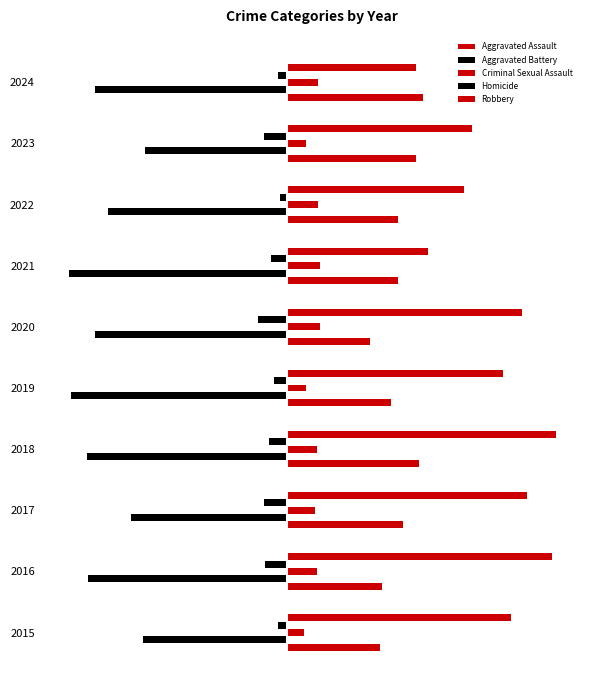

Are the bars horizontal?

Yes